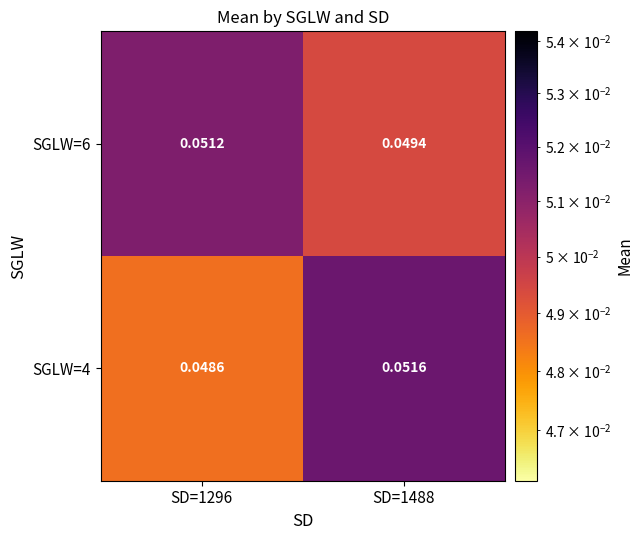

At which category does the chart reach its minimum across all series?

SD=1296